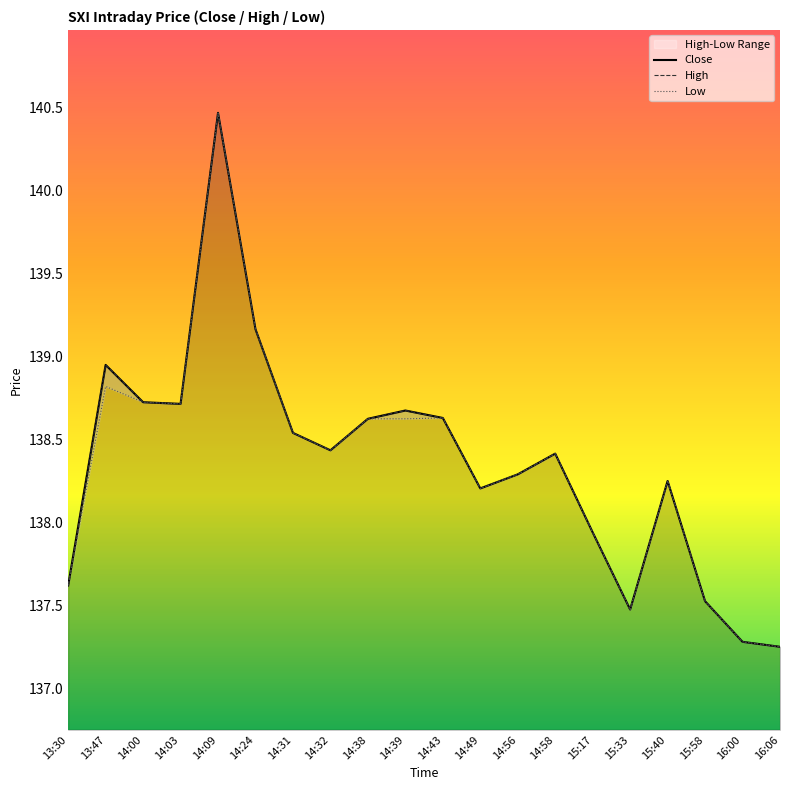

How many series are shown in this chart?

3